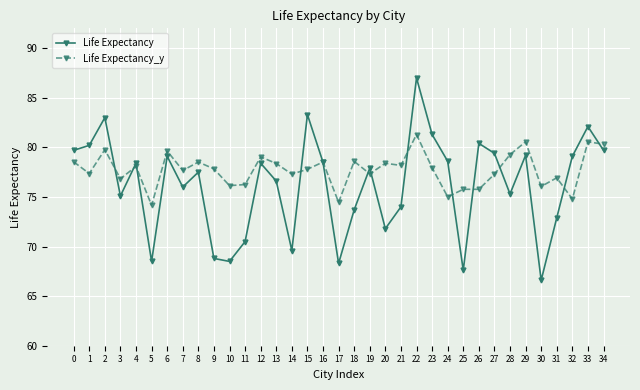

How many interior local peaks does the Life Expectancy series have?

11